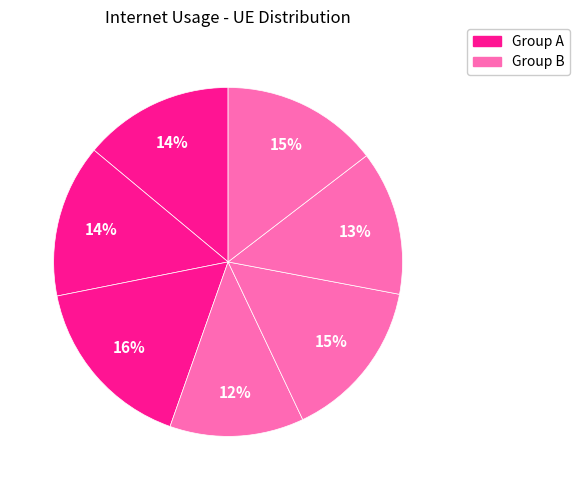

How many slices are in this pie chart?

7